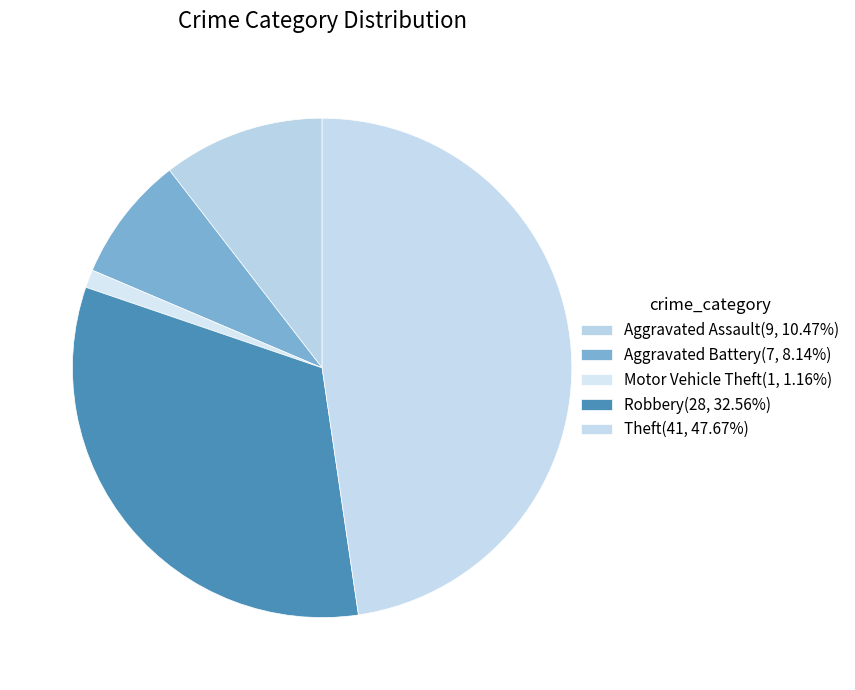

Is it true that Aggravated Battery is 15% of the pie?

False